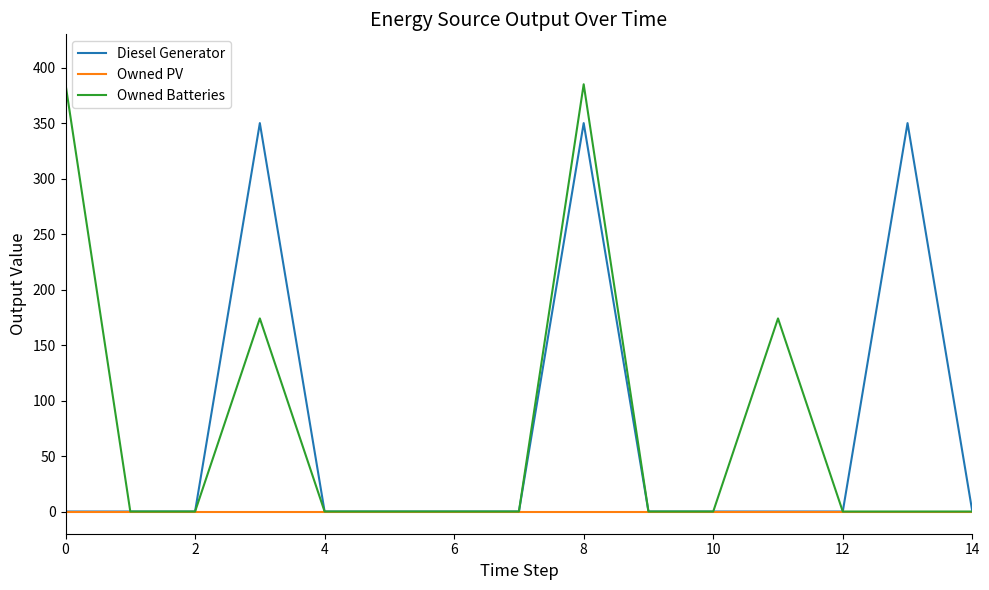

Reading right to left, extract all data points from this chart.

Diesel Generator: 0	350	0	0	0	0	350	0	0	0	0	350	0	0	0
Owned PV: 0	0	0	0	0	0	0	0	0	0	0	0	0	0	0
Owned Batteries: 0	0	0	174	0	0	385	0	0	0	0	174	0	0	385